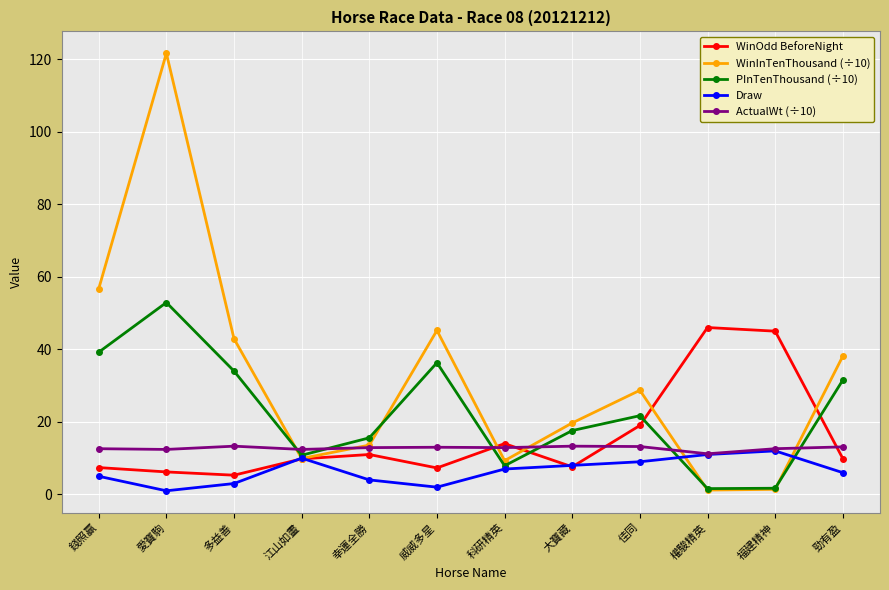

What is the greatest value displayed?

121.6